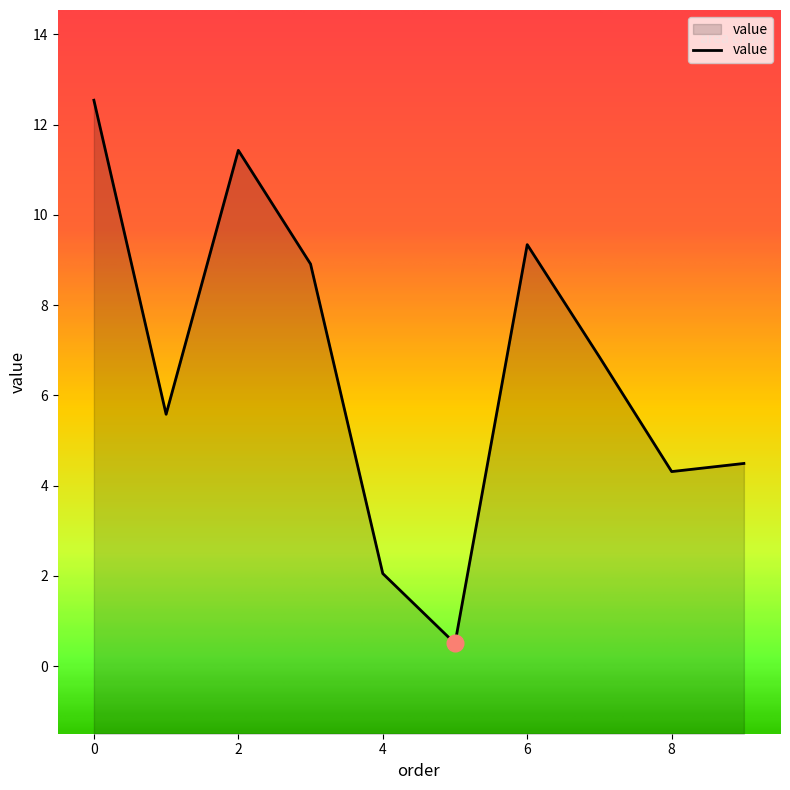

What is the change in value from 4 to 6?

+7.3